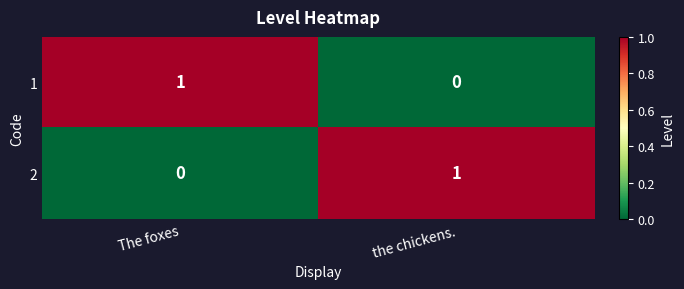

Rank the series at  The foxes from lowest to highest value.

2, 1